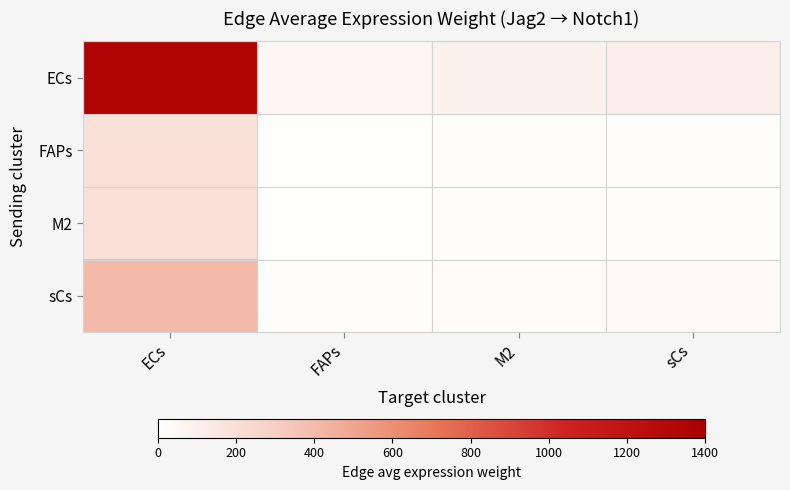

Reading left to right, what are all the values shown in this chart?

ECs: ECs=1348.8	FAPs=51.9	M2=87.0	sCs=109.6
FAPs: ECs=180.9	FAPs=7.0	M2=11.7	sCs=14.7
M2: ECs=196.0	FAPs=7.5	M2=12.6	sCs=15.9
sCs: ECs=404.5	FAPs=15.6	M2=26.1	sCs=32.9